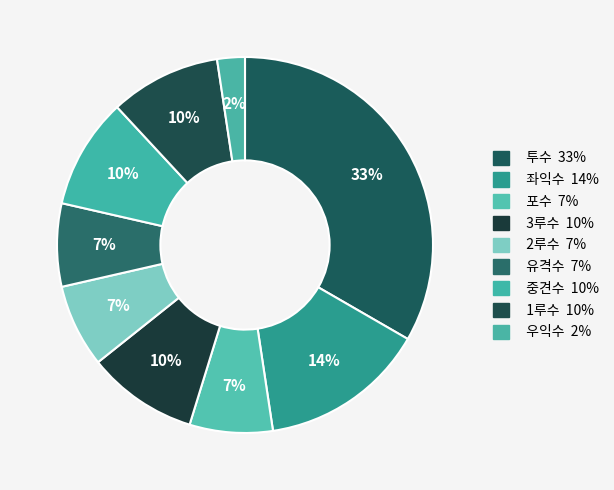

Which slice is the smallest?

우익수